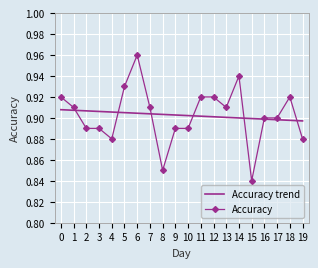

What is the total value across all series at 12?

1.8